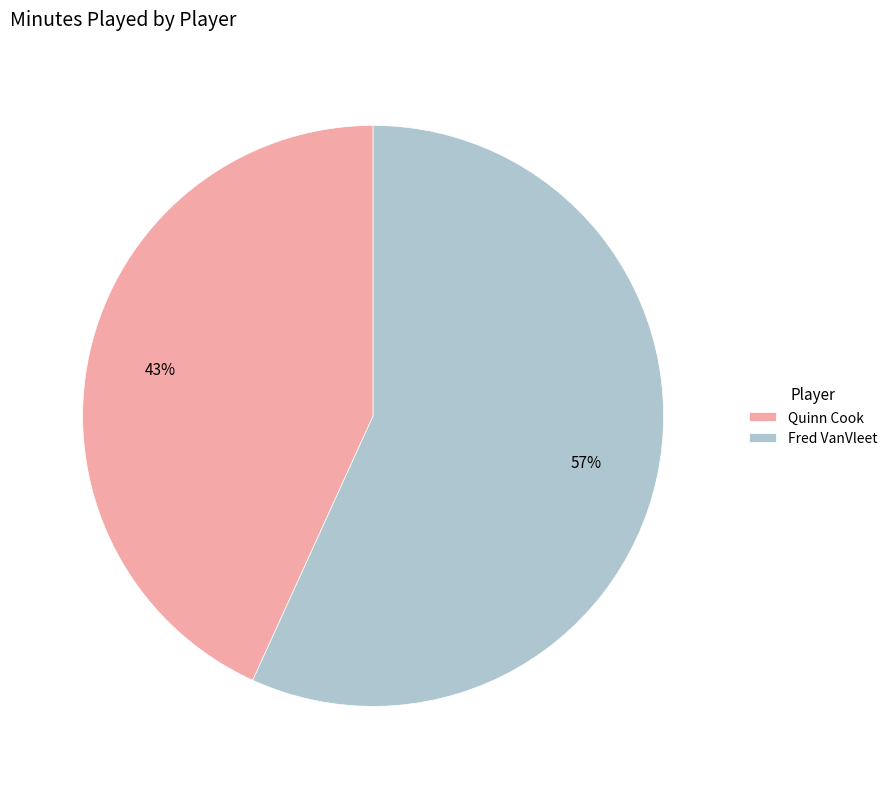

Rank the categories by value from highest to lowest.

Fred VanVleet, Quinn Cook